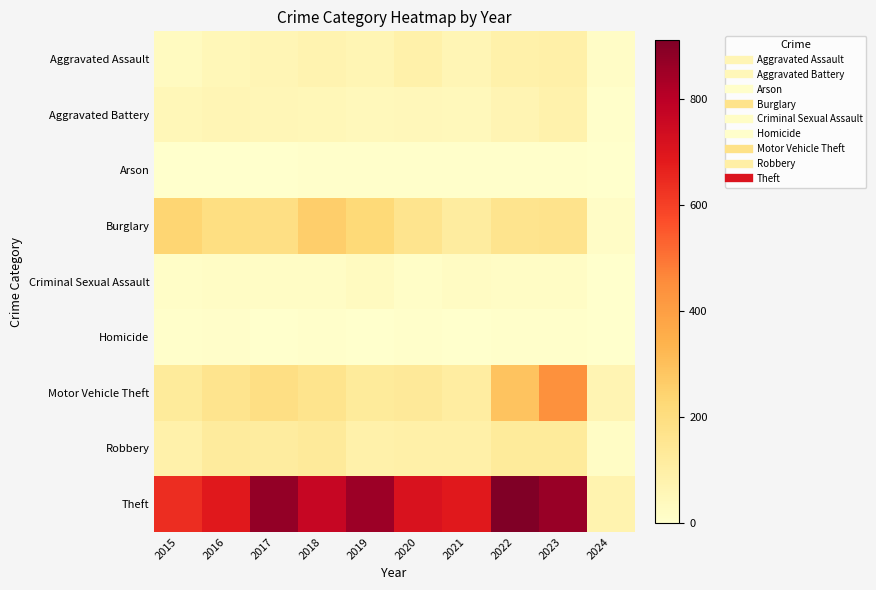

Between 2017 and 2024, which is larger?

2017